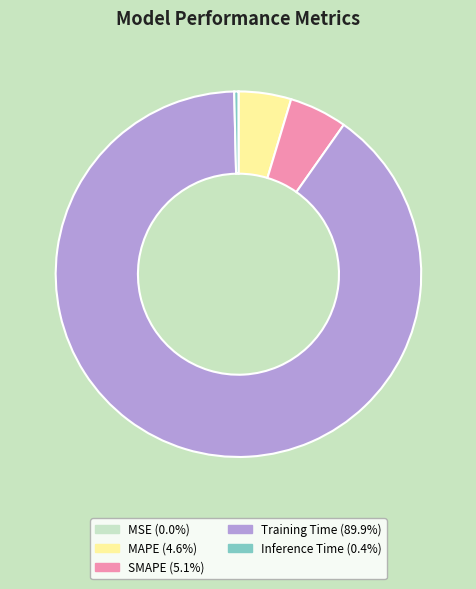

Which category accounts for the majority?

Training Time